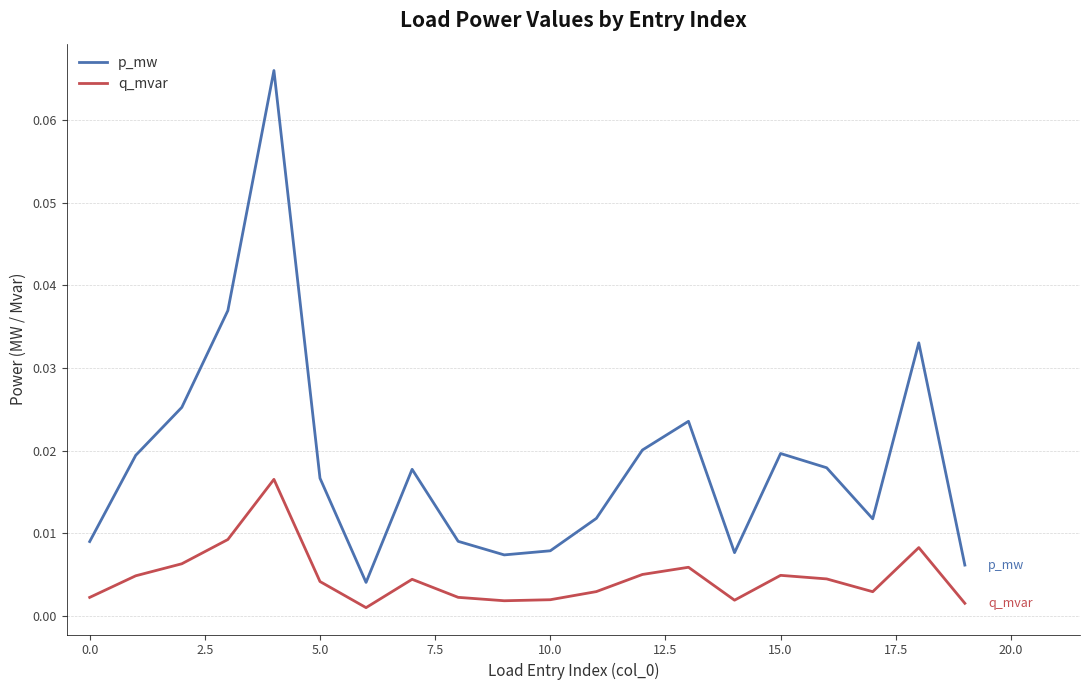

Which series has the largest range (max minus min)?

p_mw